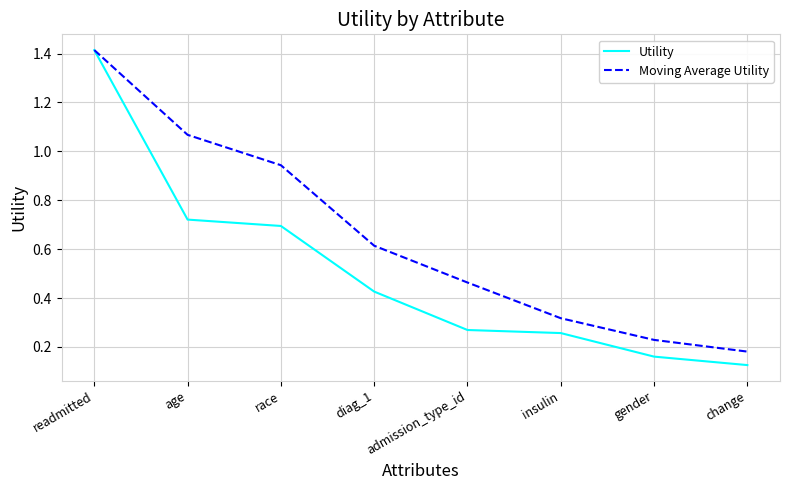

Rank the categories by Moving Average Utility value from highest to lowest.

readmitted, age, race, diag_1, admission_type_id, insulin, gender, change